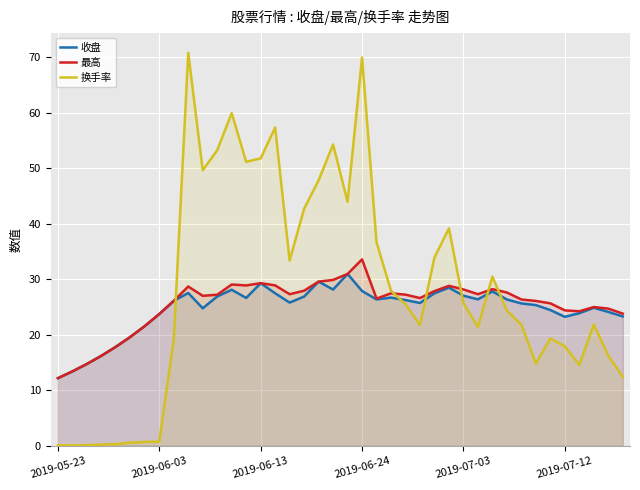

What is the lowest value of the 换手率 series?

0.1